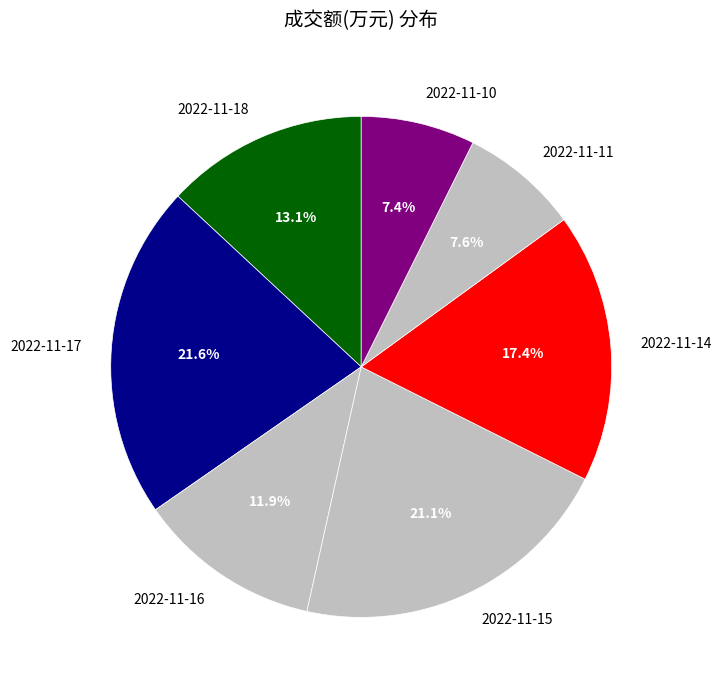

To the nearest percent, what is the difference between the 2022-11-15 and 2022-11-10 slice percentages?

14%